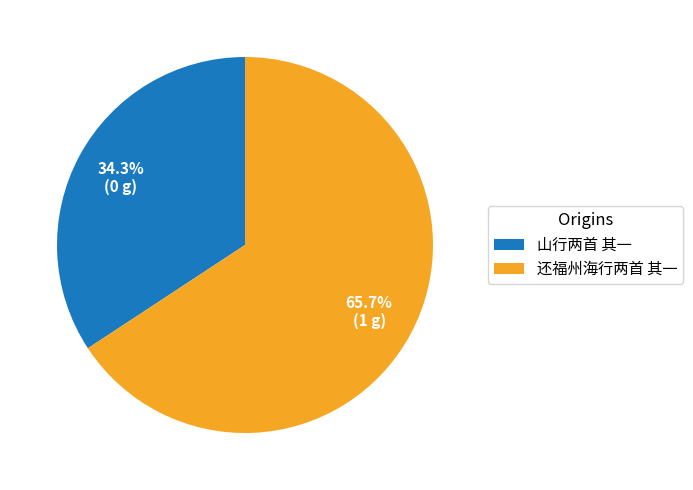

What portion of the pie excludes 还福州海行两首 其一?

34.3%